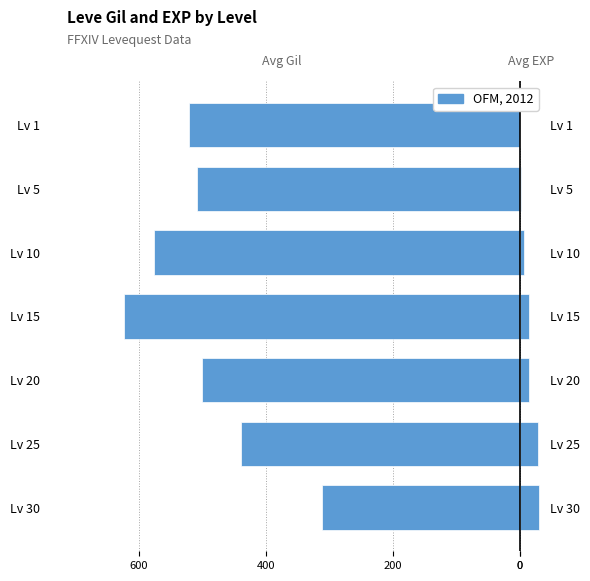

What is the difference between the second highest and minimum values?

185